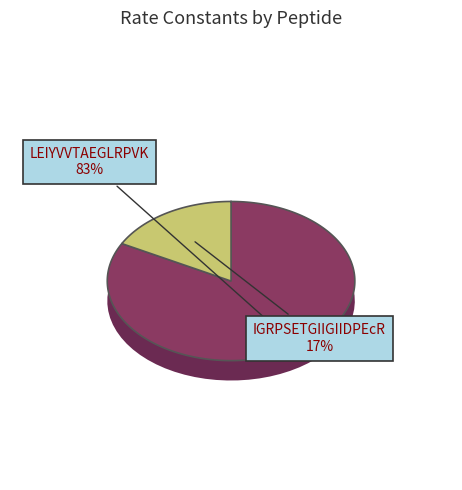

What is the total percentage of IGRPSETGIIGIIDPEcR and LEIYVVTAEGLRPVK?

100.0%